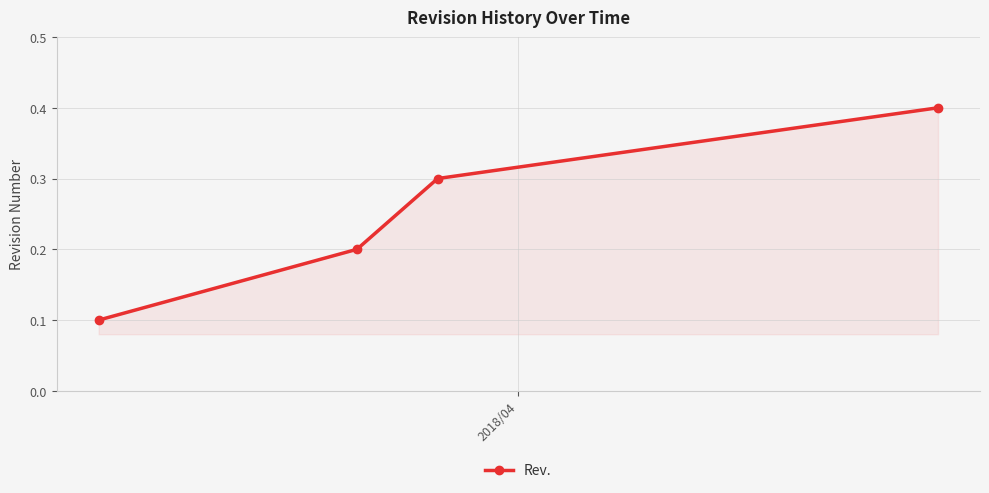

What is the maximum value shown in the chart?

0.4